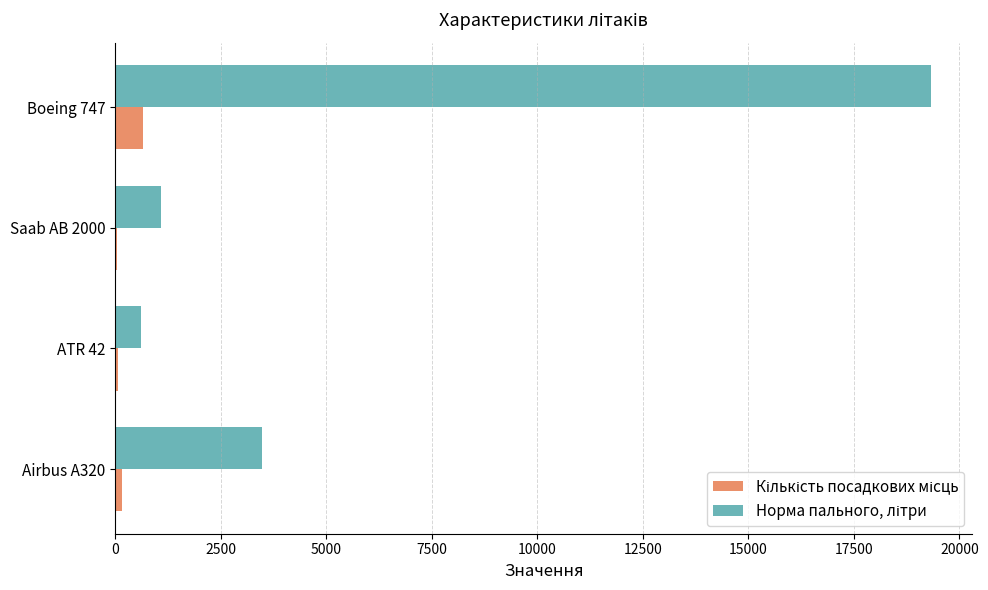

What is the difference between the maximum and minimum values in the Кількість посадкових місць series?

610